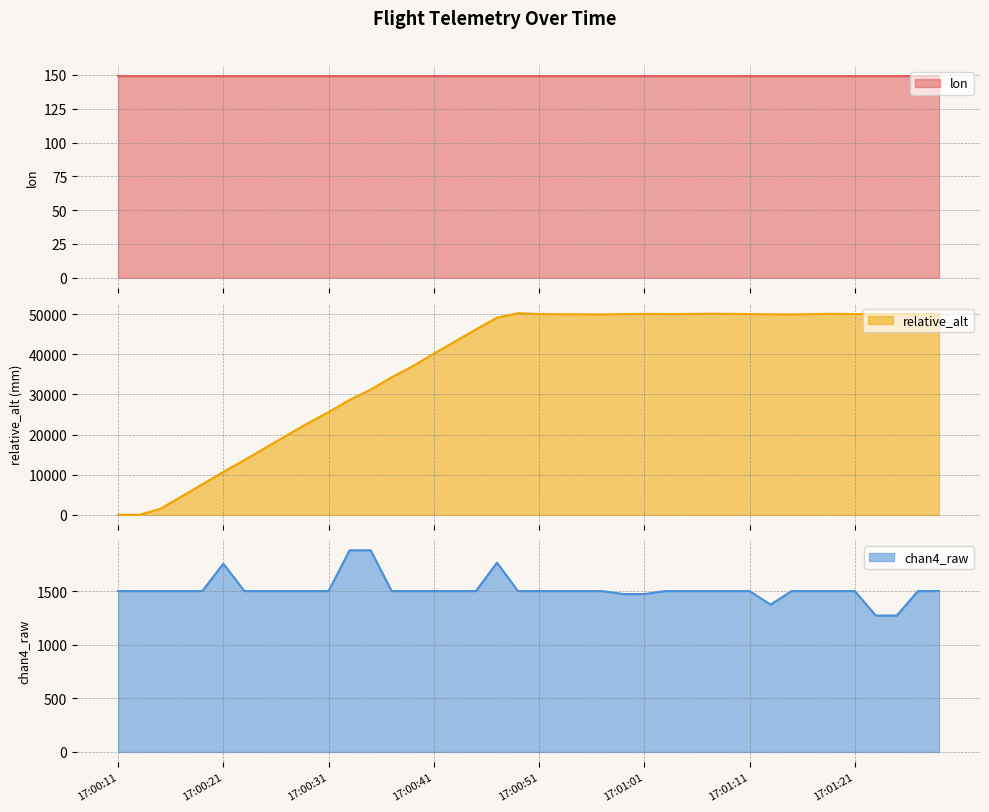

How many intersections are there between lon and relative_alt?

1